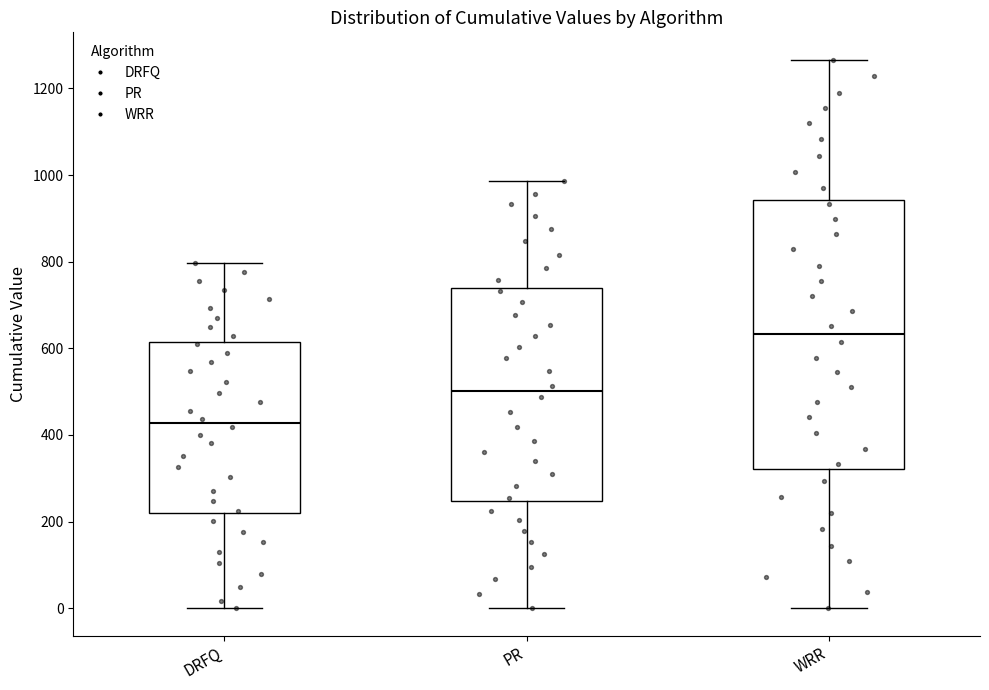

Which box has the highest median line?

WRR